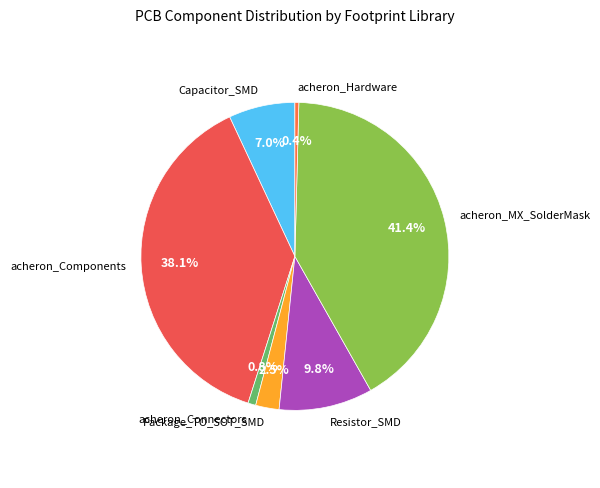

Which has a higher value, acheron_Components or Resistor_SMD?

acheron_Components